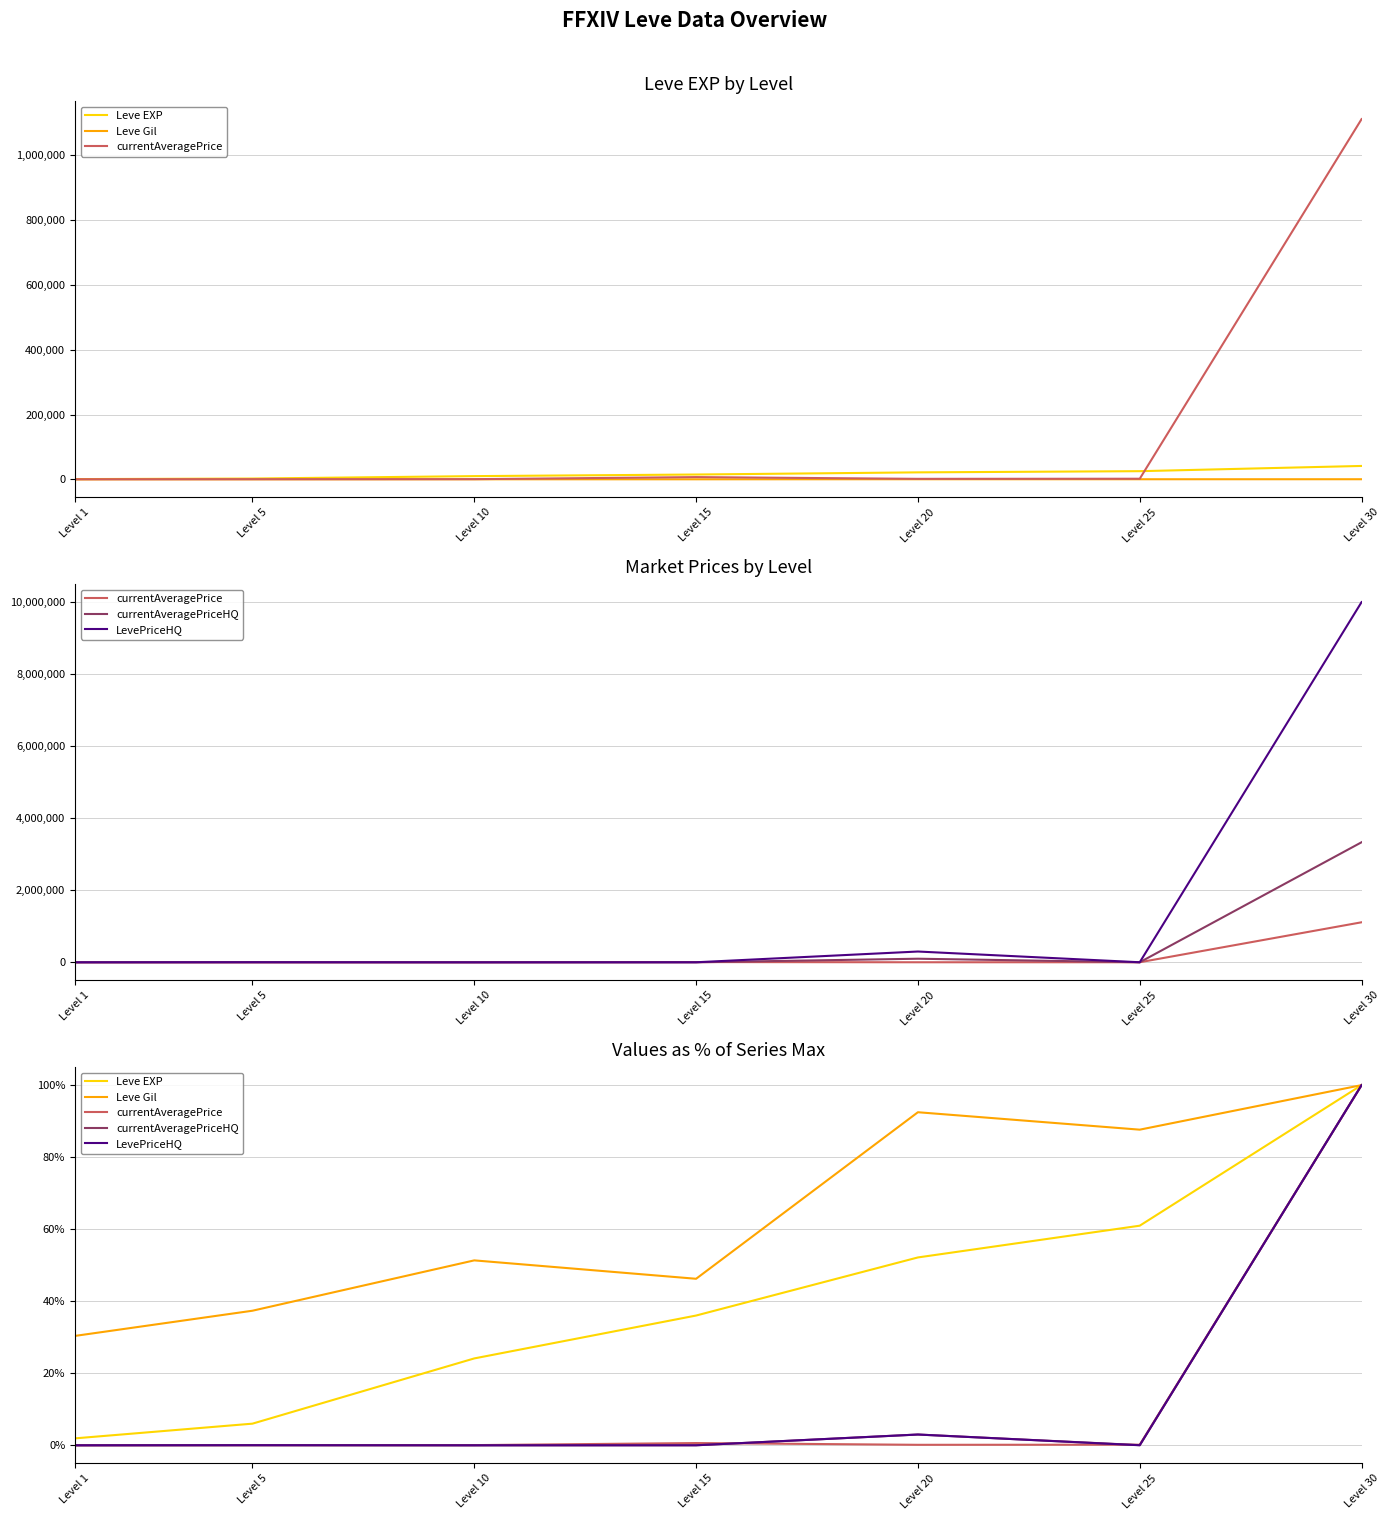

In currentAveragePrice, how many points are lower than both neighbors (excluding endpoints)?

1